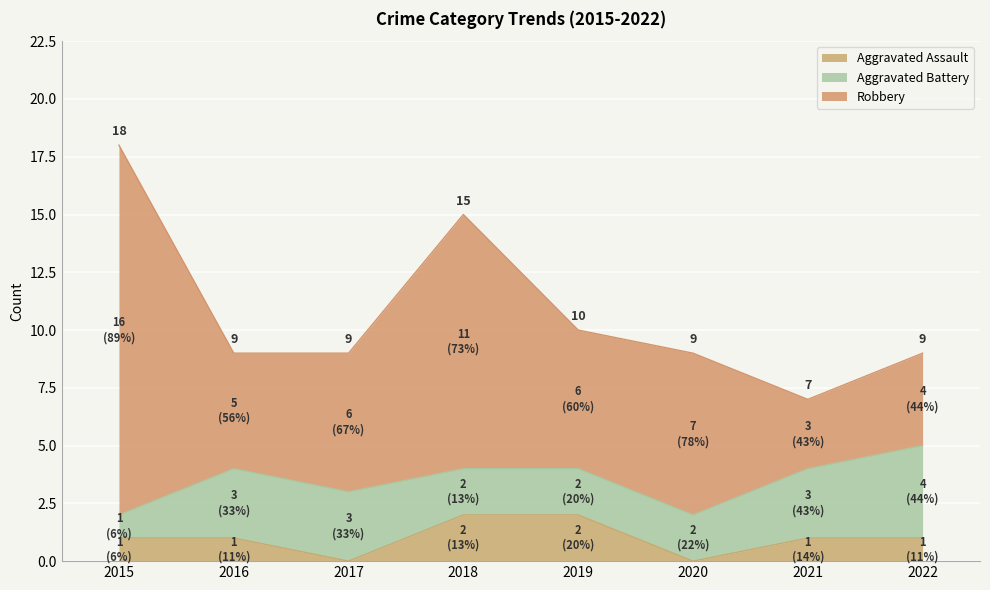

What is the approximate value of Aggravated Assault at 2021?

1